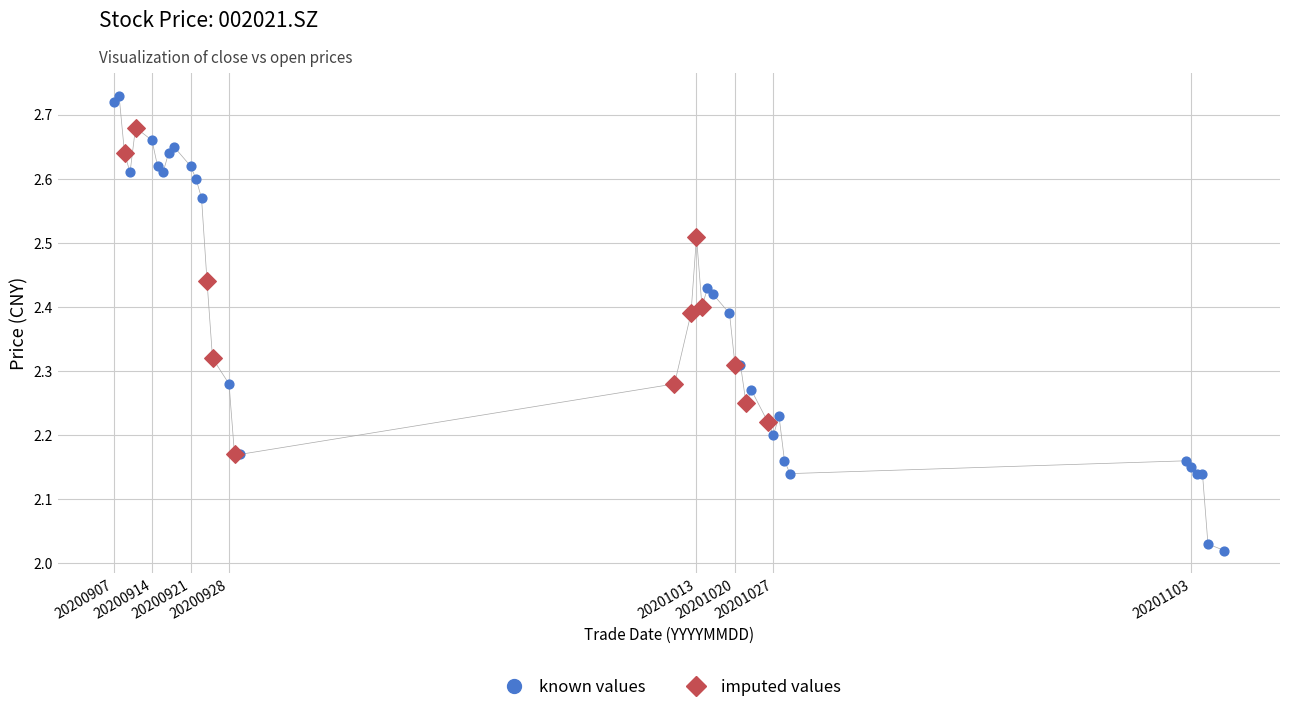

Which series contains the highest Y value?

known values